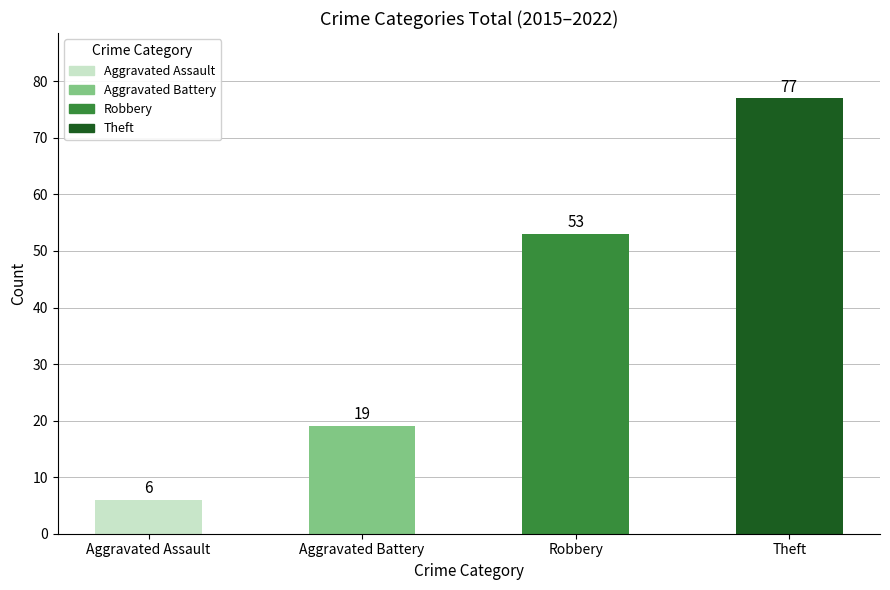

The value at Aggravated Battery is 19. True or false?

True